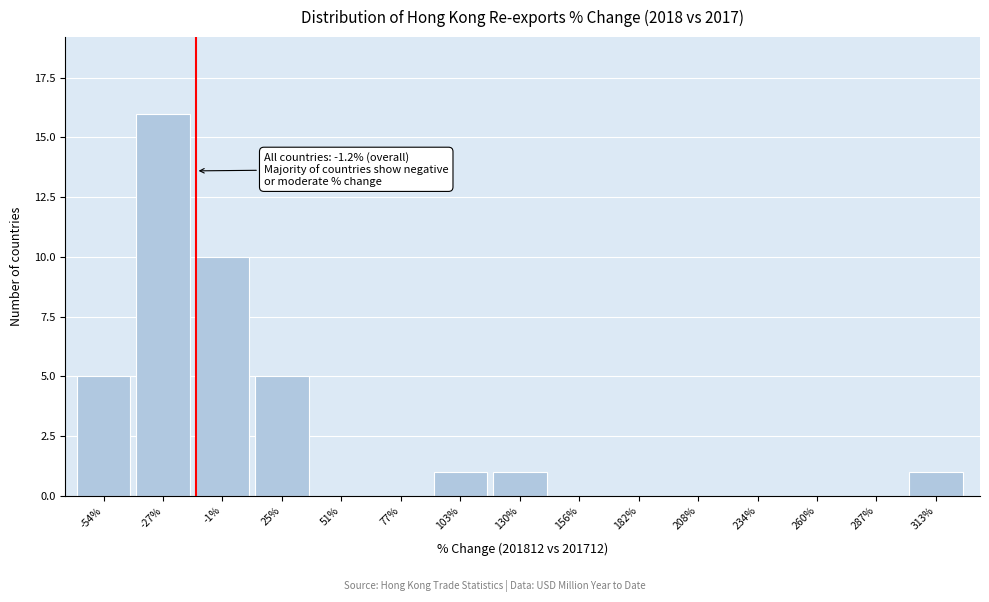

Reading left to right, list all the values displayed in this chart.

-54%=5	-27%=16	-1%=10	25%=5	51%=0	77%=0	103%=1	130%=1	156%=0	182%=0	208%=0	234%=0	260%=0	287%=0	313%=1